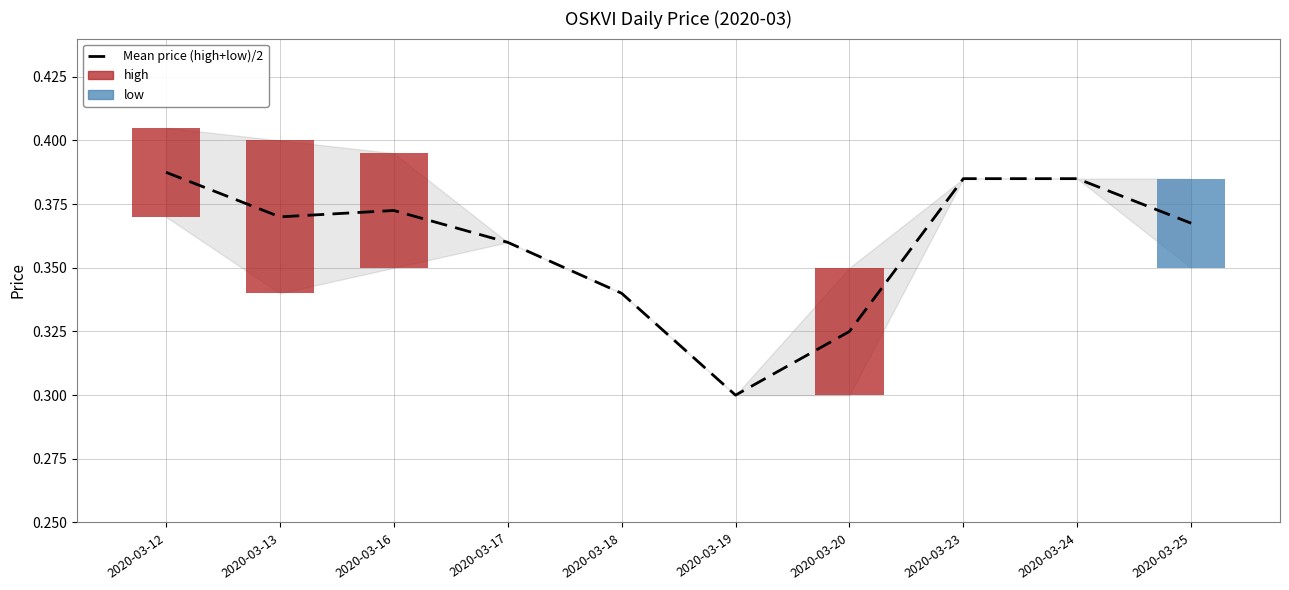

Rank the categories by value from highest to lowest.

2020-03-12, 2020-03-23, 2020-03-24, 2020-03-16, 2020-03-13, 2020-03-25, 2020-03-17, 2020-03-18, 2020-03-20, 2020-03-19